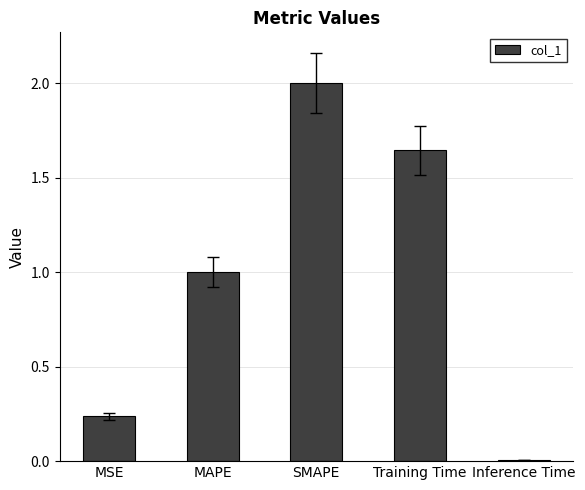

What is the change in value from MAPE to SMAPE?

+1.0